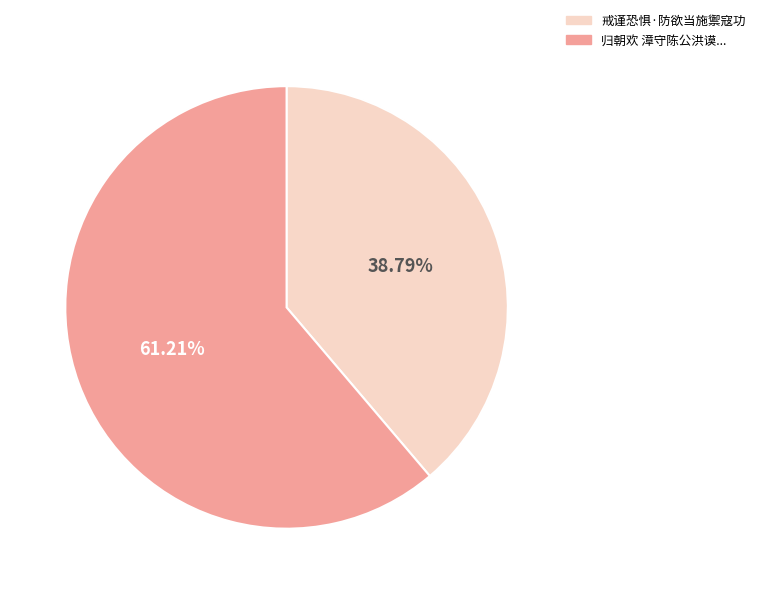

Is there any slice that represents more than half of the pie?

Yes